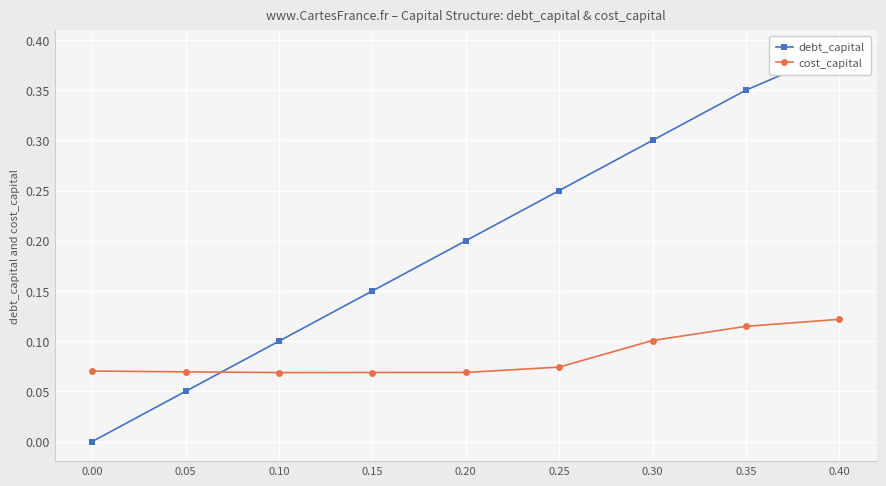

What is the sum of the debt_capital values at 0.25 and 0.05?

0.3